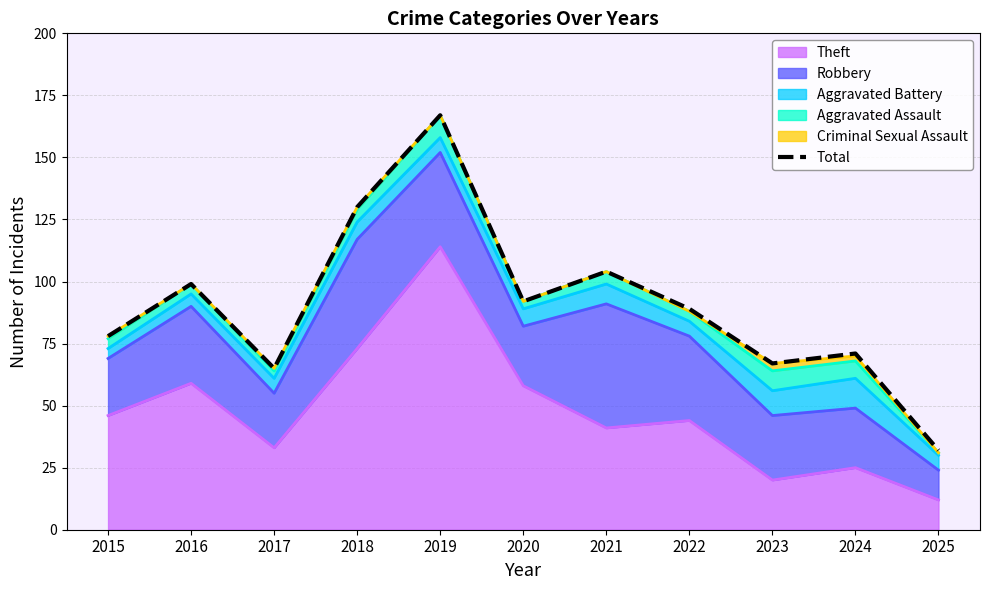

How many interior local valleys (lower than both neighbors) does the data have?

3